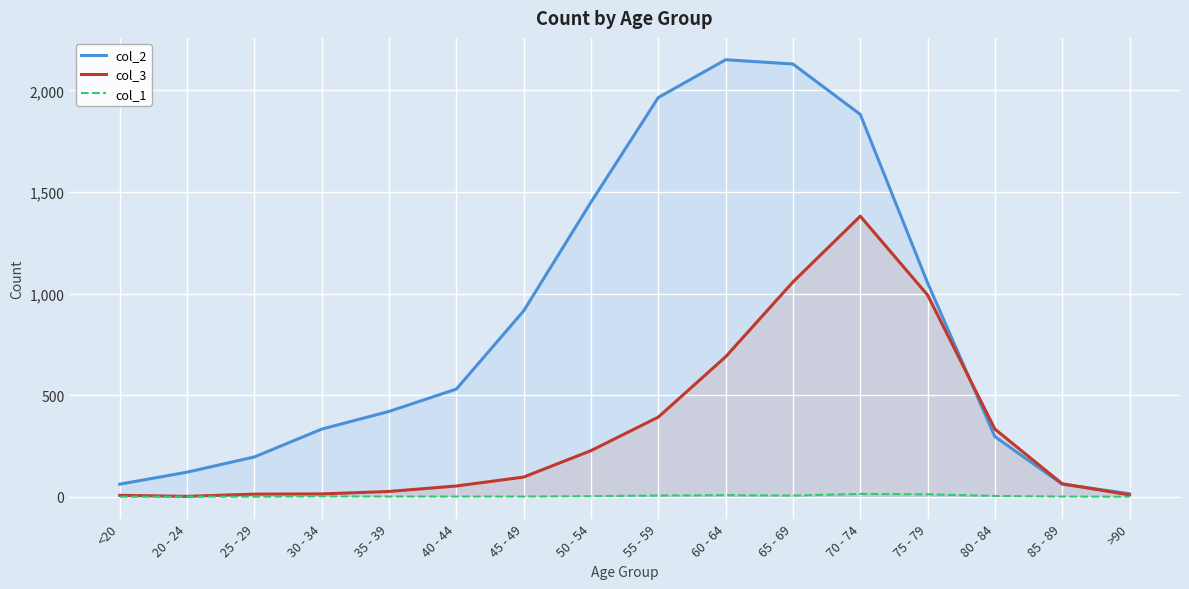

What position from the left is 60 - 64?

10